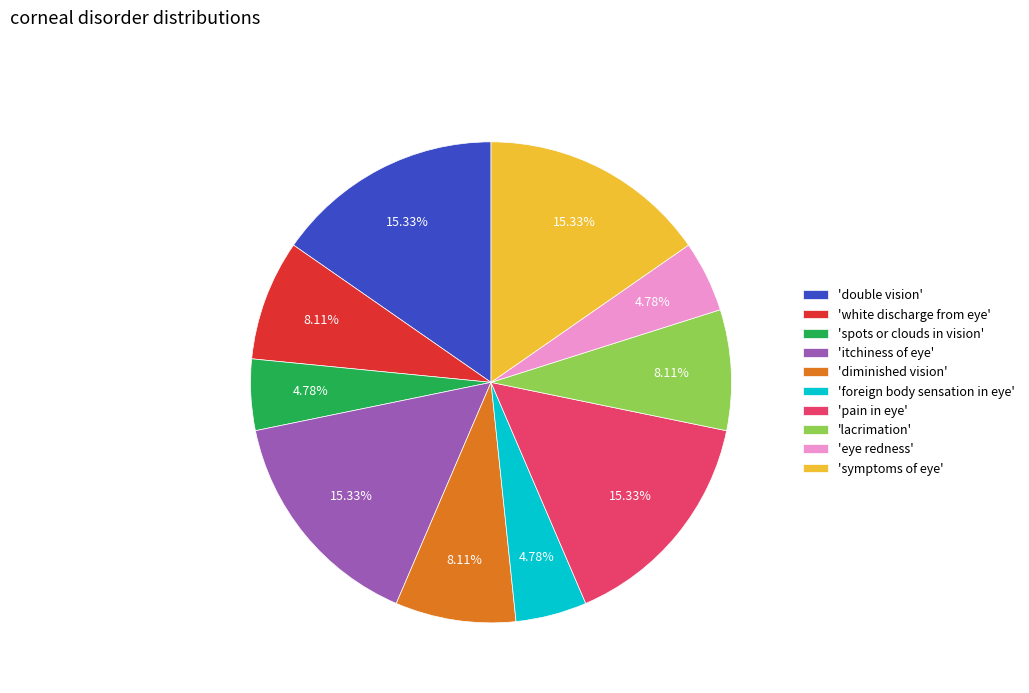

Is 'itchiness of eye' the majority of the pie?

No